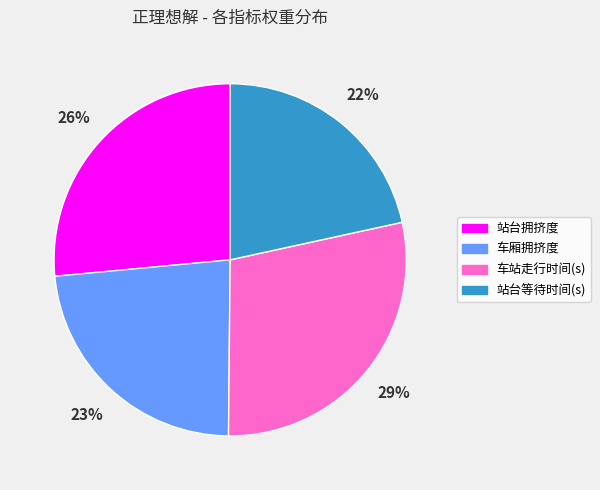

To the nearest percent, what is the combined percentage of 站台等待时间(s) and 车厢拥挤度?

45%